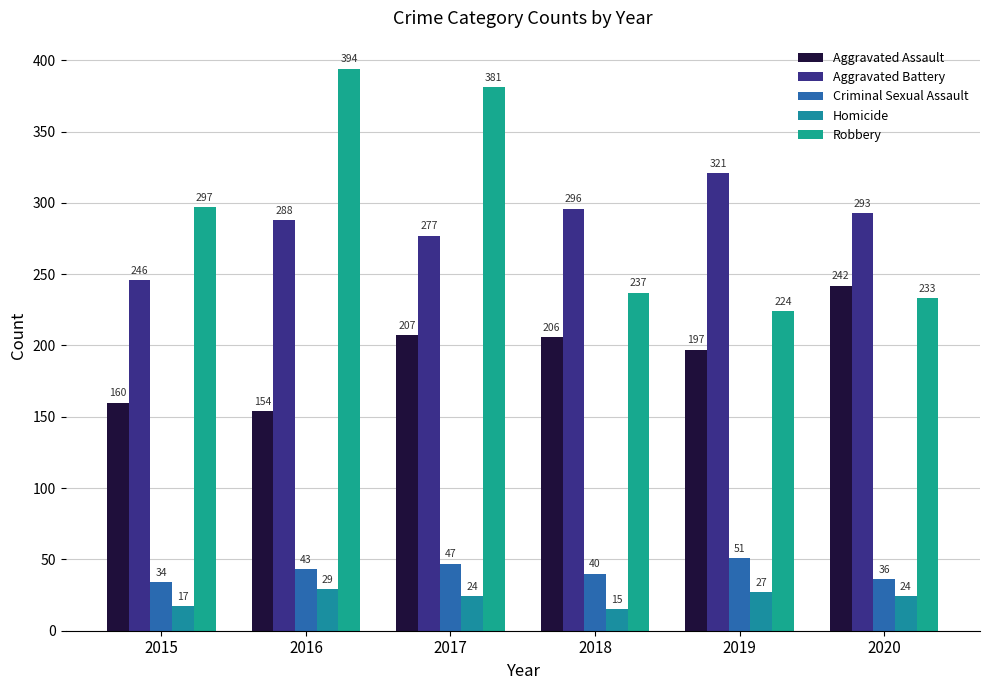

Between 2015 and 2018, which series saw the biggest shift?

Robbery